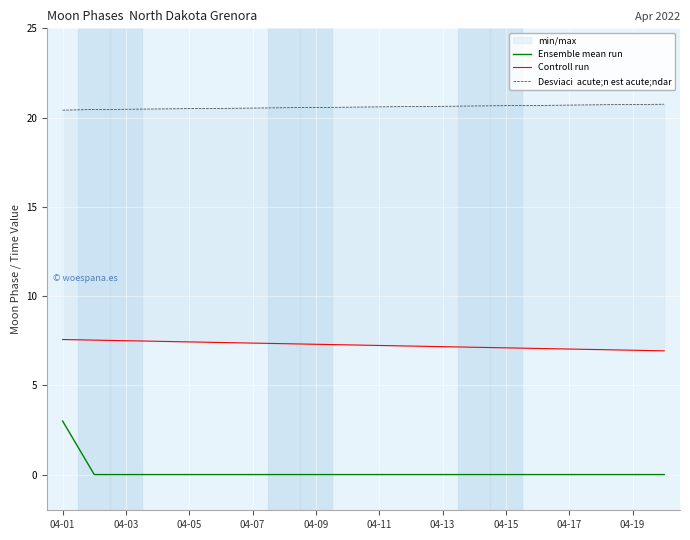

What is the greatest value displayed?

20.8